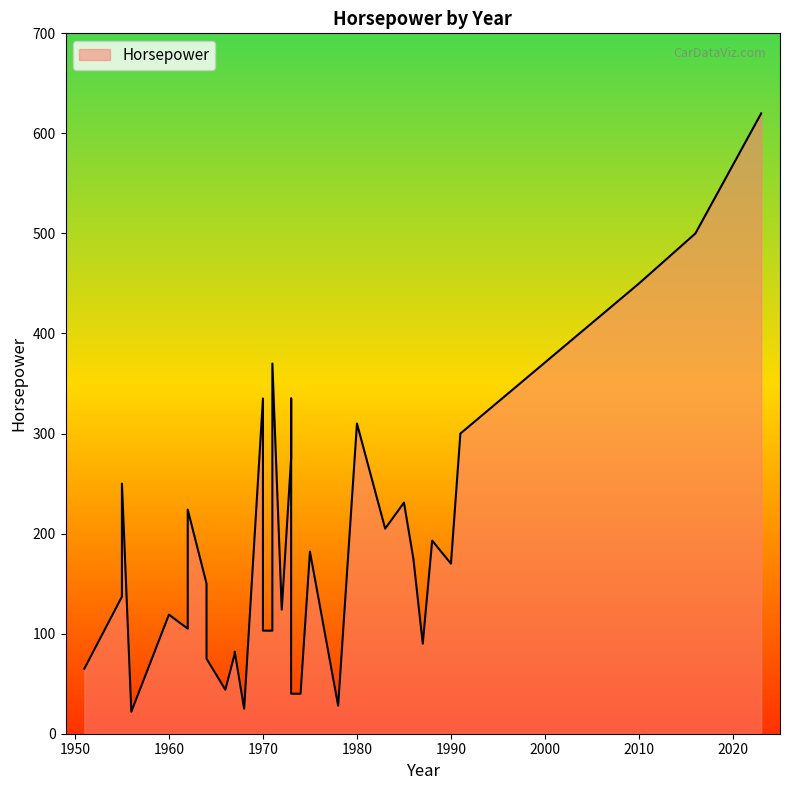

What is the ratio of the value at 1955 to the value at 1960?

2.1